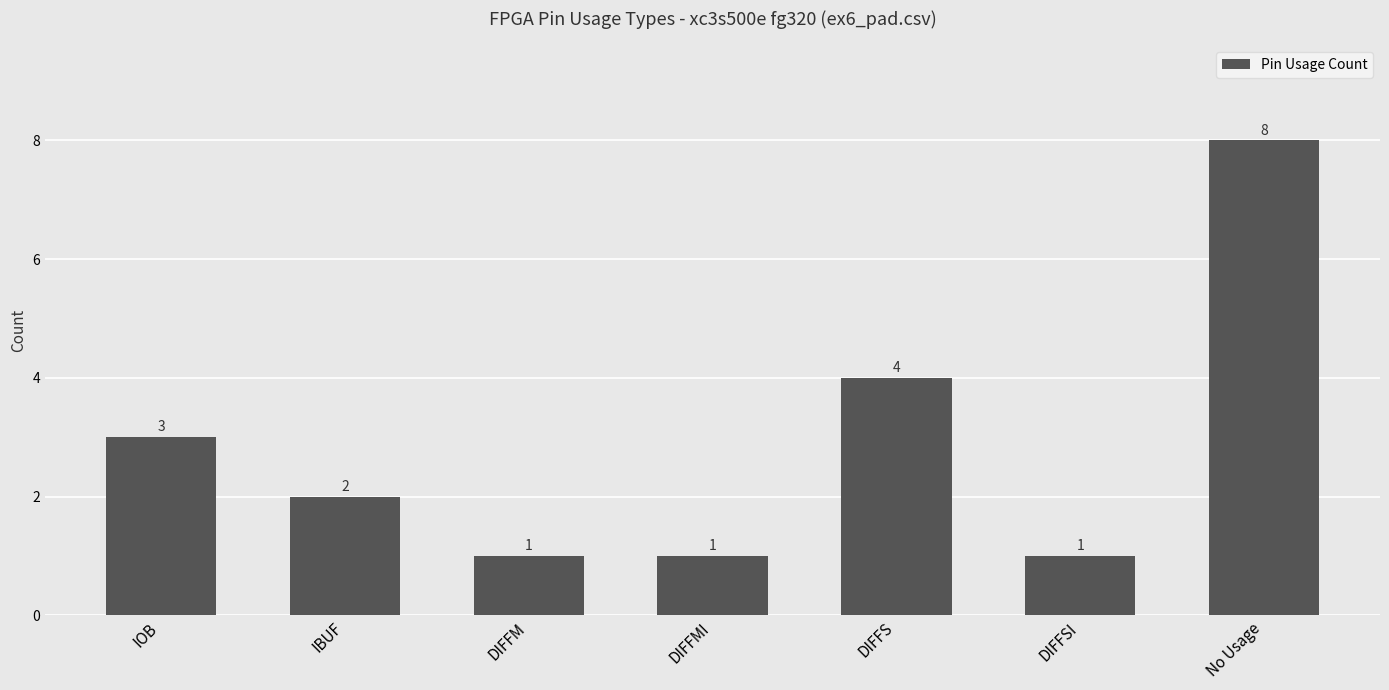

Is it true that the value at IOB is 3?

True